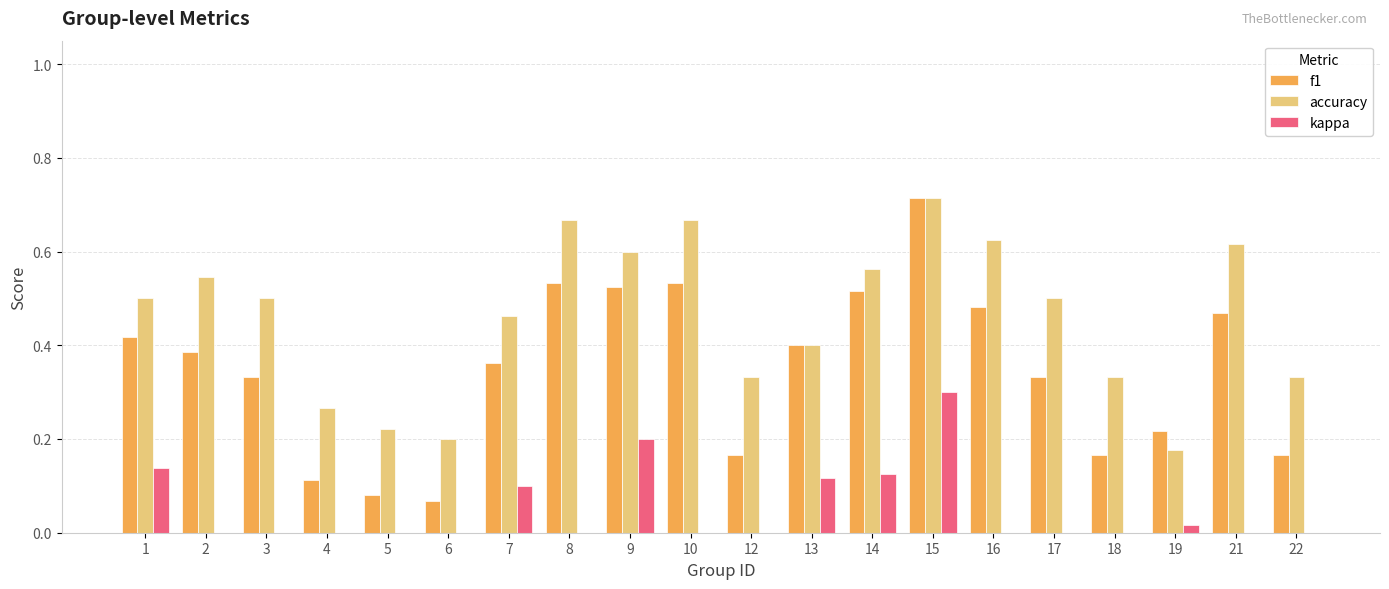

Are the bars horizontal?

No